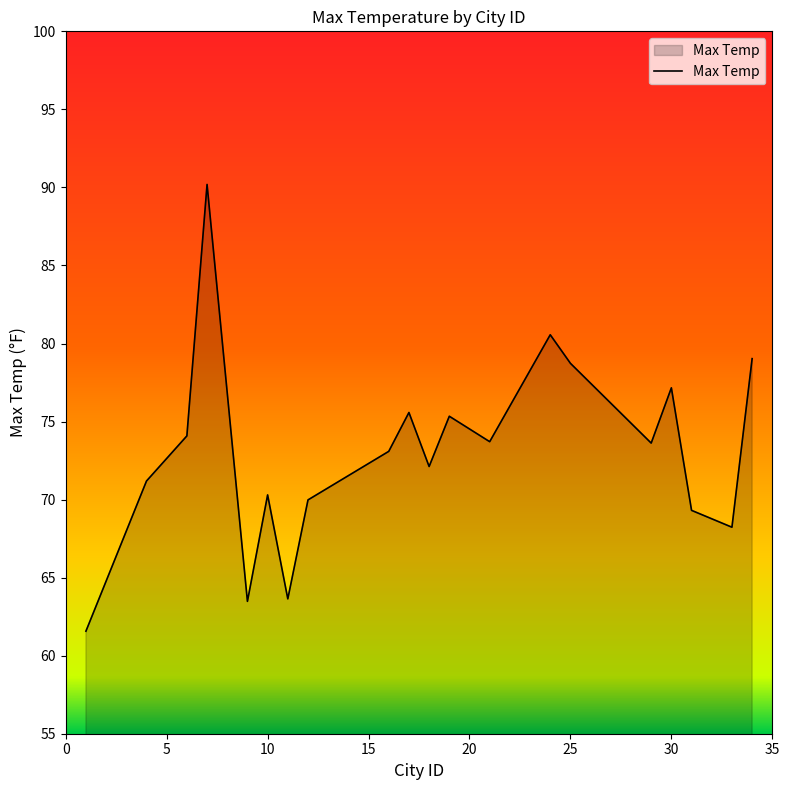

What is the difference between the maximum and minimum values?

28.6